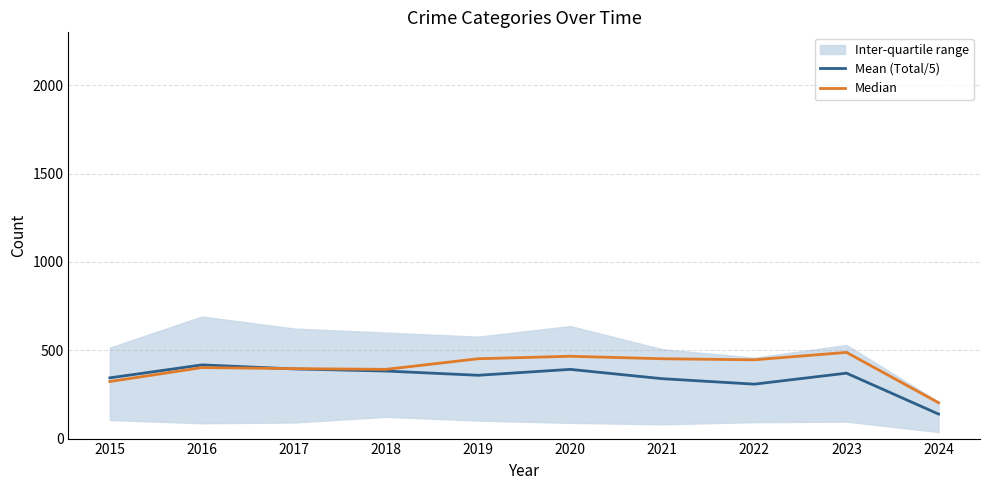

At how many categories does at least one series exceed 141?

10